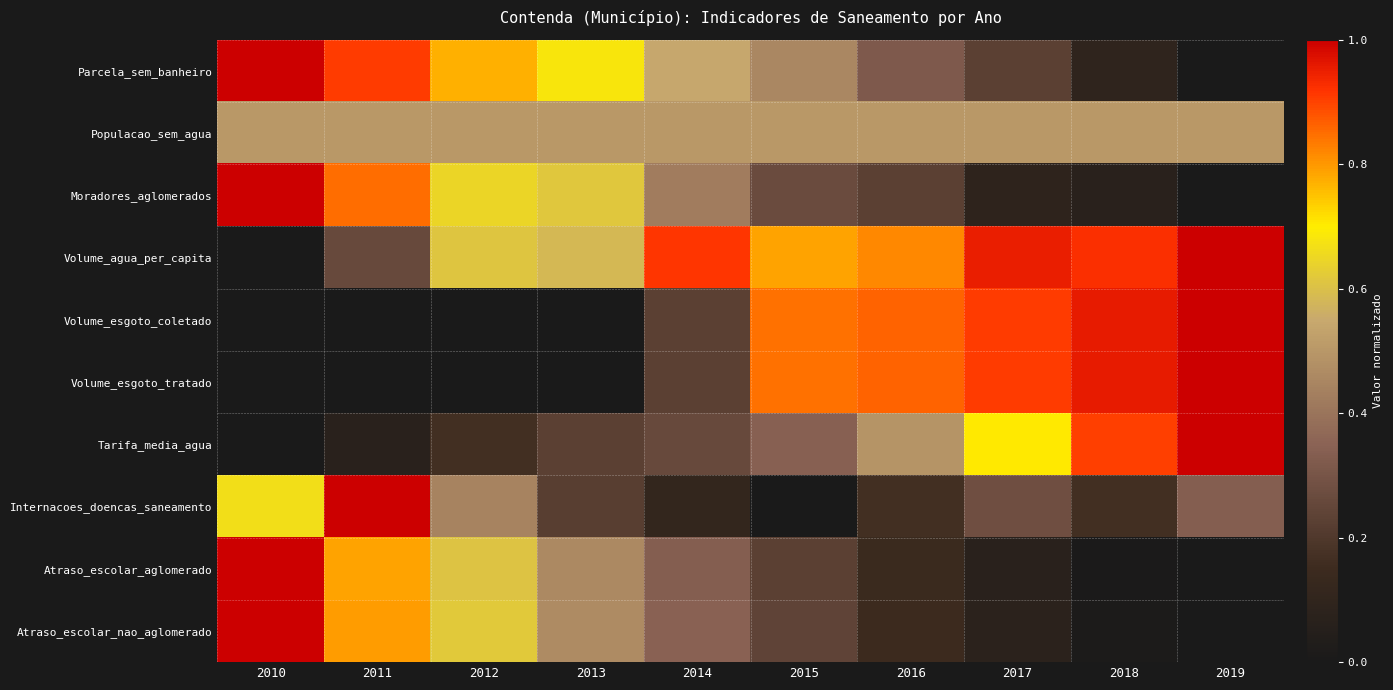

Reading left to right, transcribe all the data shown in this chart.

Parcela_sem_banheiro: 2010=1.0	2011=0.9	2012=0.8	2013=0.7	2014=0.5	2015=0.5	2016=0.3	2017=0.2	2018=0.1	2019=0.0
Populacao_sem_agua: 2010=0.5	2011=0.5	2012=0.5	2013=0.5	2014=0.5	2015=0.5	2016=0.5	2017=0.5	2018=0.5	2019=0.5
Moradores_aglomerados: 2010=1.0	2011=0.8	2012=0.6	2013=0.6	2014=0.4	2015=0.3	2016=0.2	2017=0.1	2018=0.1	2019=0.0
Volume_agua_per_capita: 2010=0.0	2011=0.3	2012=0.6	2013=0.6	2014=0.9	2015=0.8	2016=0.8	2017=1.0	2018=0.9	2019=1.0
Volume_esgoto_coletado: 2010=0.0	2011=0.0	2012=0.0	2013=0.0	2014=0.2	2015=0.8	2016=0.9	2017=0.9	2018=1.0	2019=1.0
Volume_esgoto_tratado: 2010=0.0	2011=0.0	2012=0.0	2013=0.0	2014=0.2	2015=0.8	2016=0.9	2017=0.9	2018=1.0	2019=1.0
Tarifa_media_agua: 2010=0.0	2011=0.1	2012=0.2	2013=0.2	2014=0.3	2015=0.3	2016=0.5	2017=0.7	2018=0.9	2019=1.0
Internacoes_doencas_saneamento: 2010=0.7	2011=1.0	2012=0.4	2013=0.2	2014=0.1	2015=0.0	2016=0.2	2017=0.3	2018=0.2	2019=0.3
Atraso_escolar_aglomerado: 2010=1.0	2011=0.8	2012=0.6	2013=0.5	2014=0.3	2015=0.2	2016=0.1	2017=0.1	2018=0.0	2019=0.0
Atraso_escolar_nao_aglomerado: 2010=1.0	2011=0.8	2012=0.6	2013=0.5	2014=0.3	2015=0.2	2016=0.2	2017=0.1	2018=0.0	2019=0.0